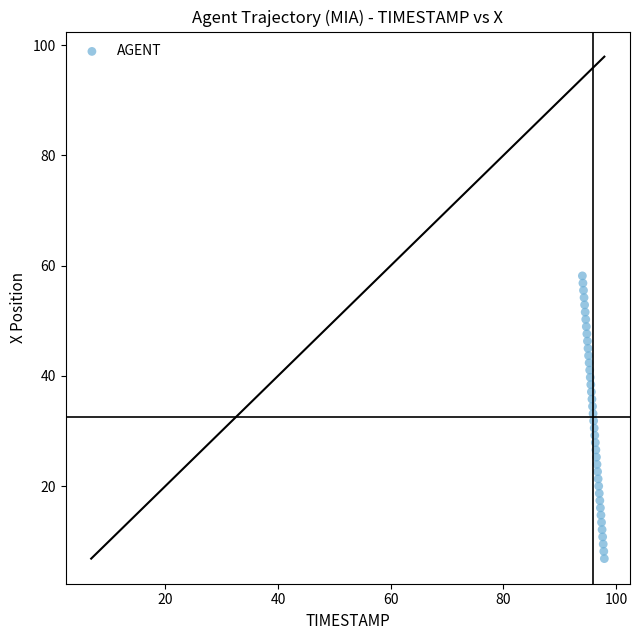

What is the range of Y values (max minus min)?

51.3